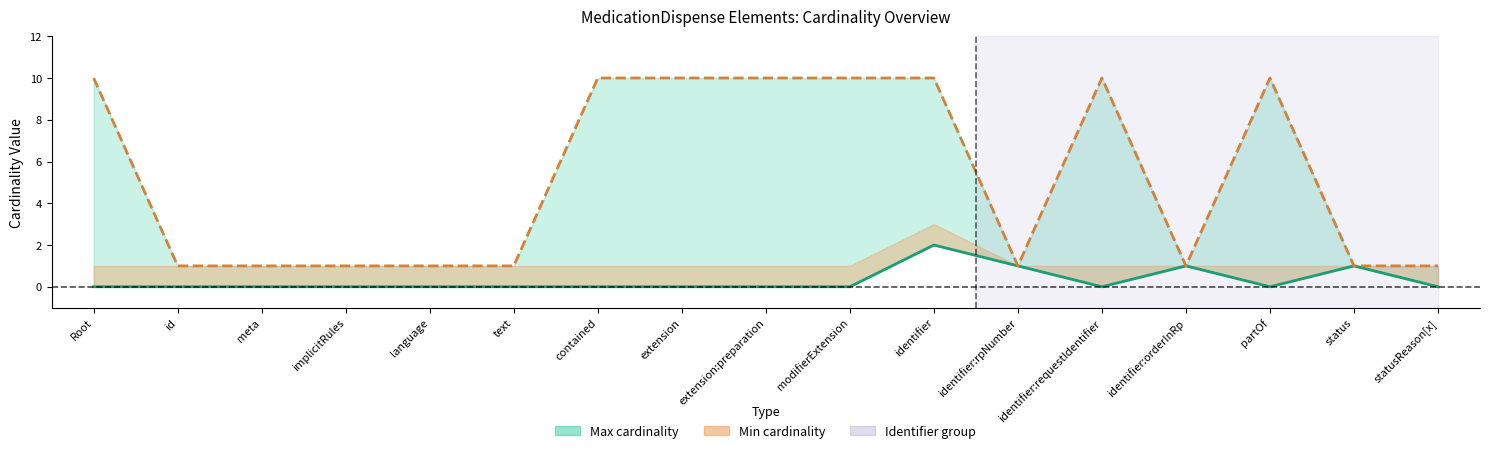

What is the spread (max minus min) of values at implicitRules?

1